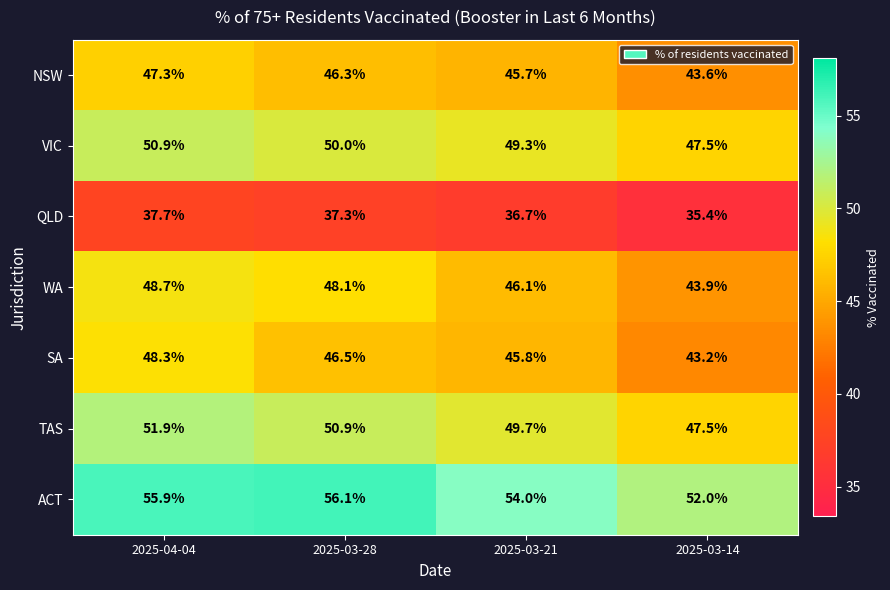

Count the number of data series in this chart.

7